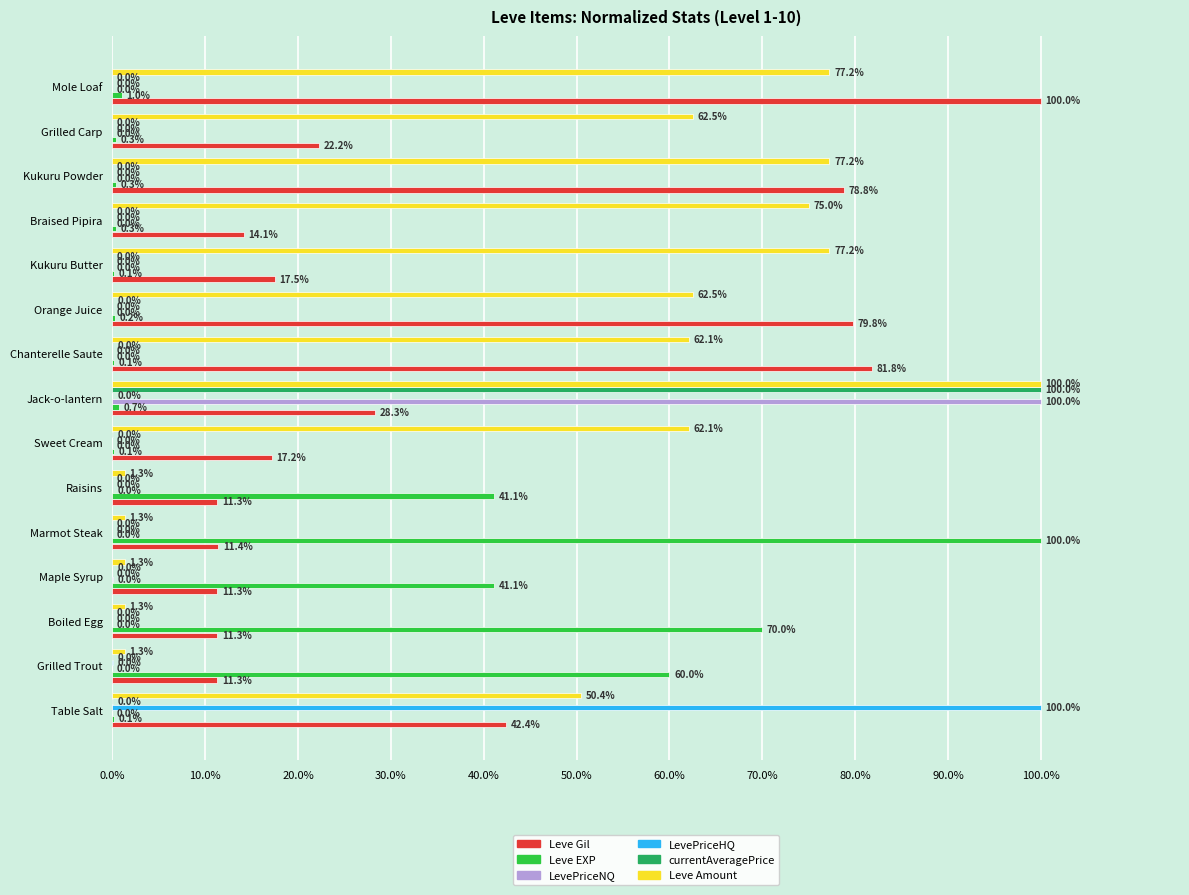

What is the sum of all LevePriceHQ values?

100.0